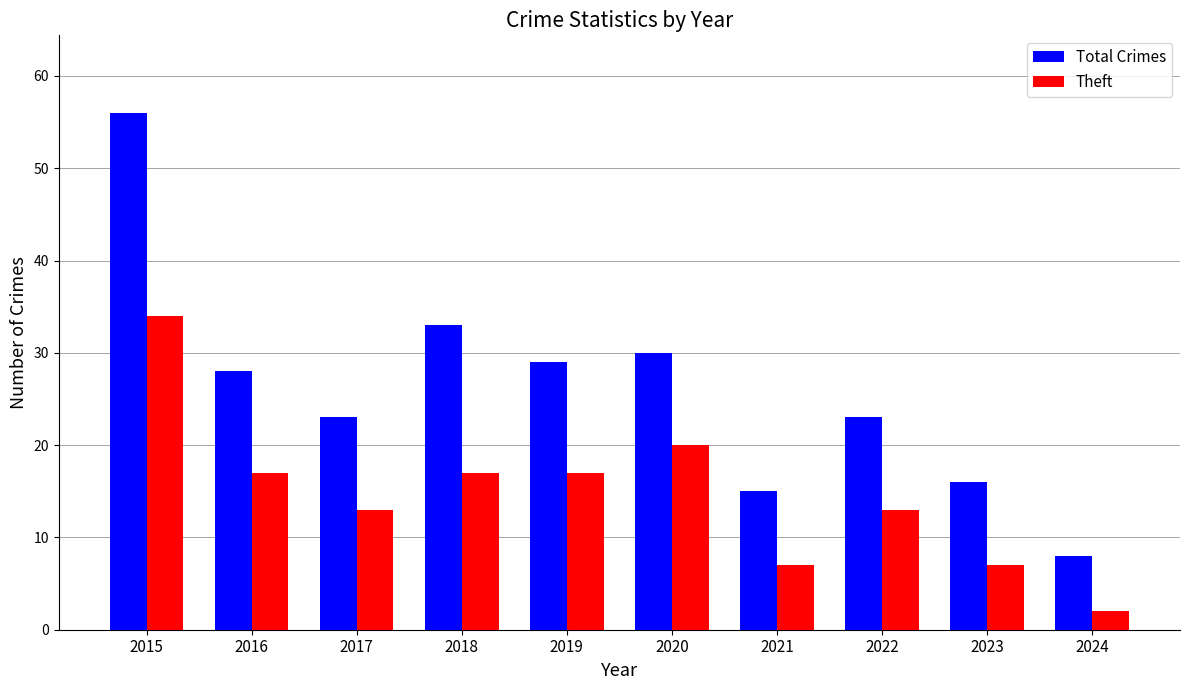

Does the chart contain stacked bars?

No